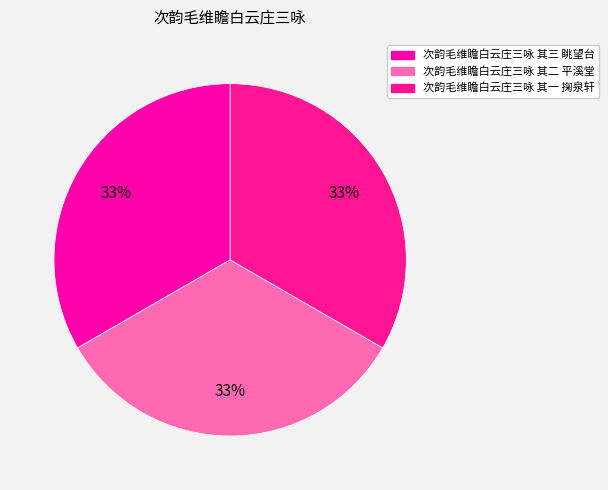

To the nearest percent, what is the combined percentage of 次韵毛维瞻白云庄三咏 其三 眺望台 and 次韵毛维瞻白云庄三咏 其二 平溪堂?

67%